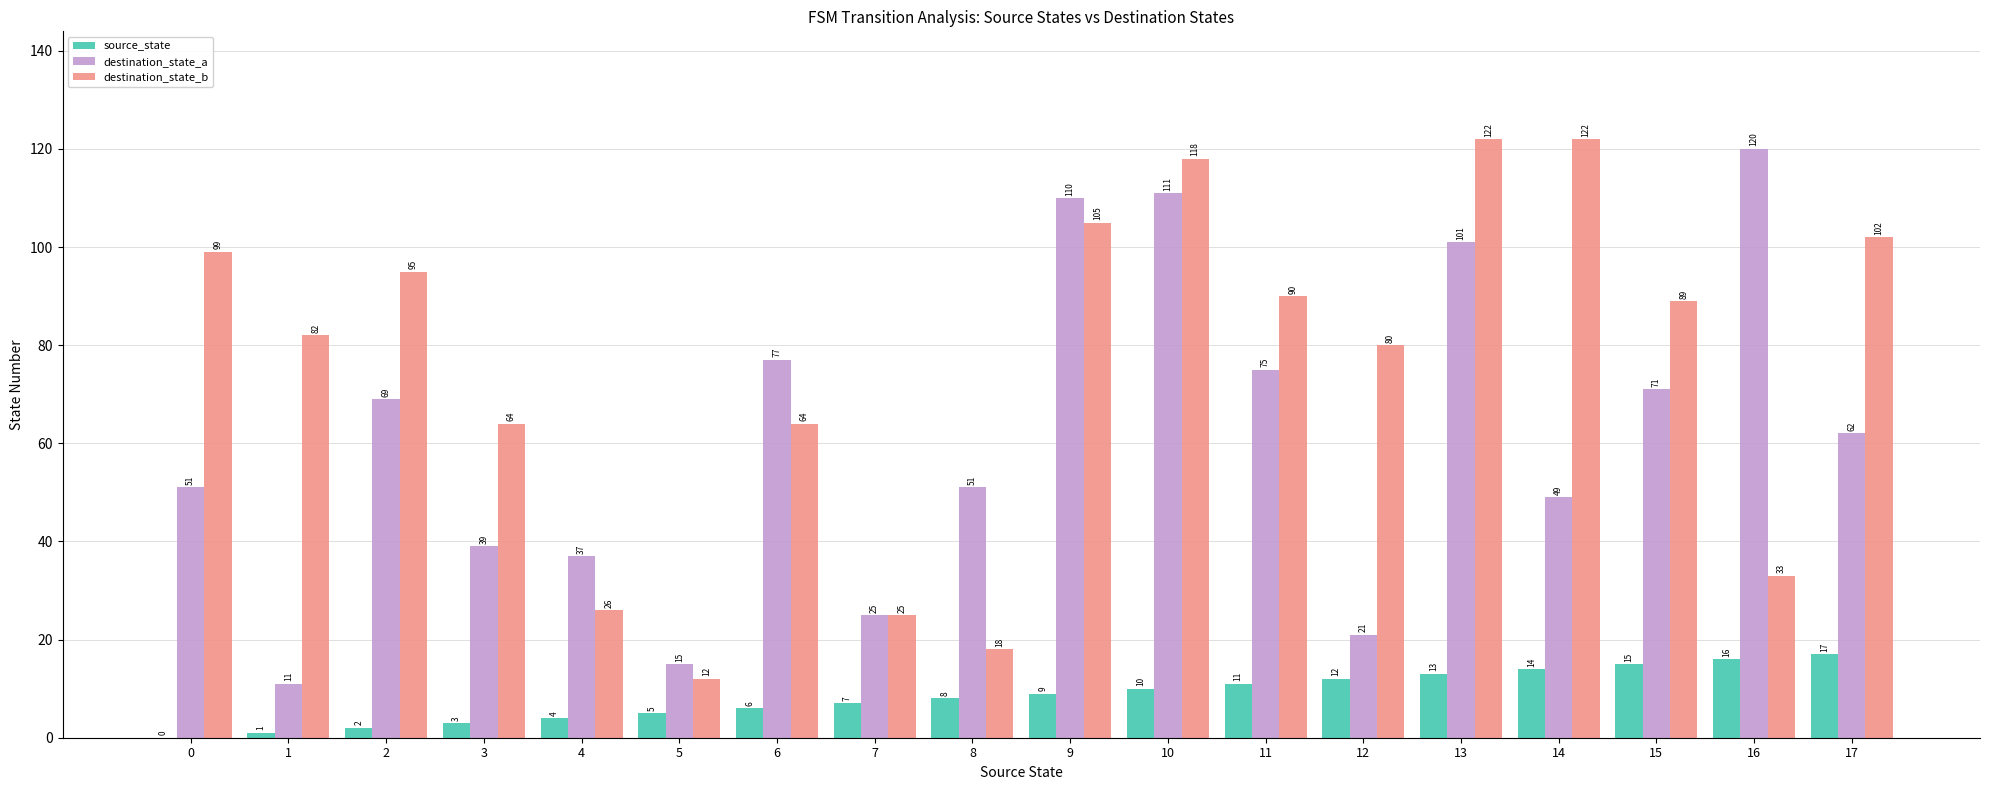

How many categories are shown in the chart?

18